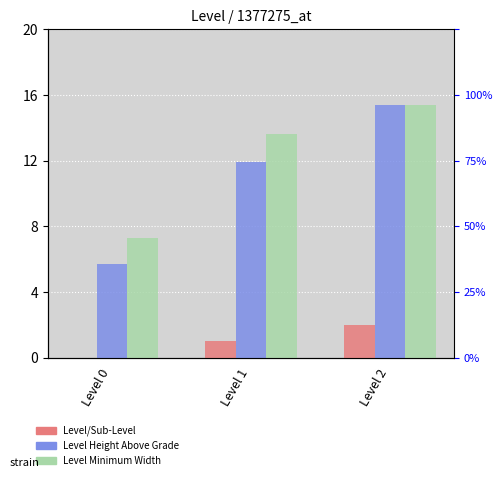

True or false: Level/Sub-Level has a value of 1.1 at Level 2.

False